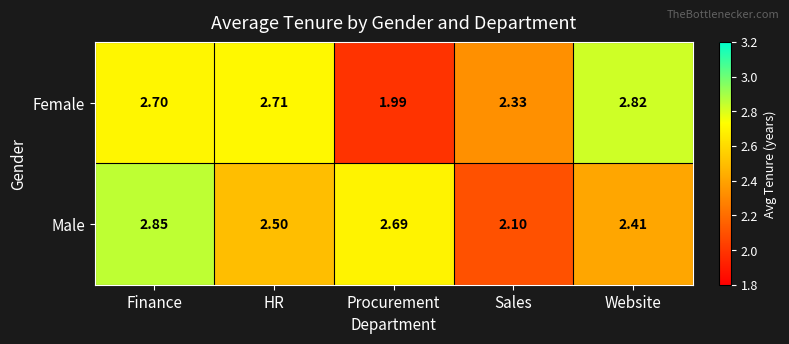

Which category has the highest value across all series?

Finance